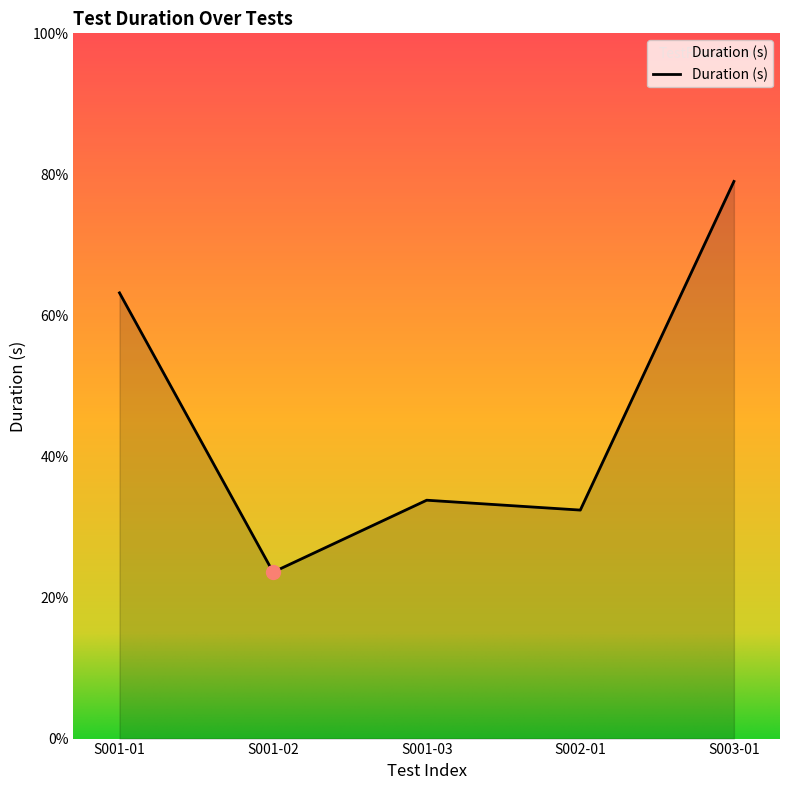

List the labels in order of value, smallest first.

S001-02, S002-01, S001-03, S001-01, S003-01